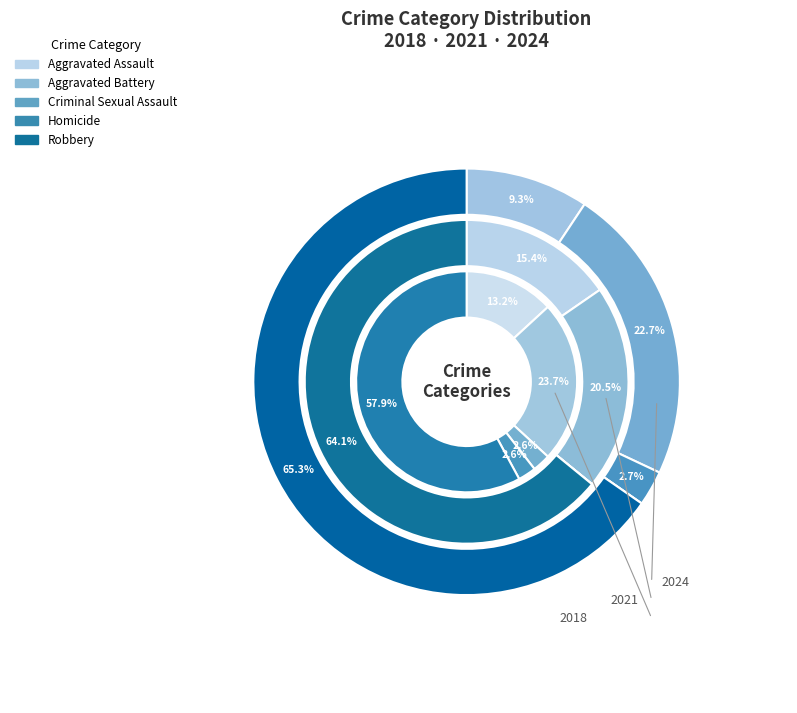

How many slices are in this pie chart?

5